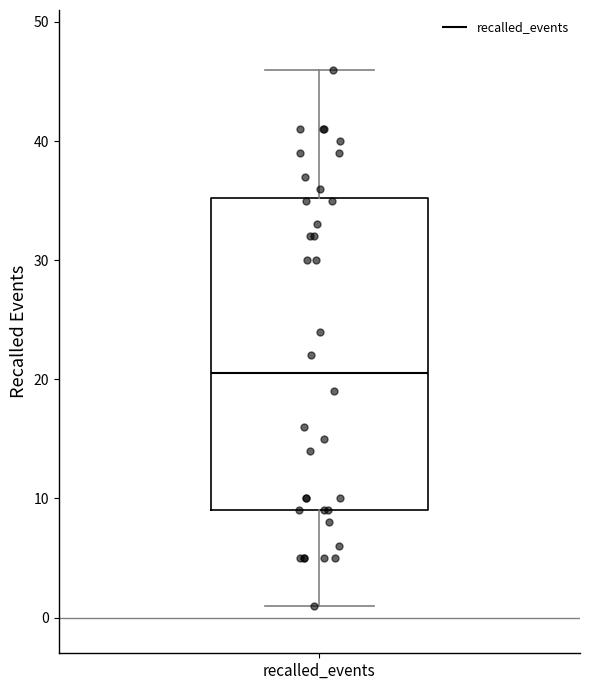

Transcribe this box plot: give where the median line is, the range the box spans, and where the two whiskers end, as read against the y-axis. The values are not printed on the chart, so give them approximately, as read against the axis.

median 21, box 9 to 35, whiskers 1 to 46